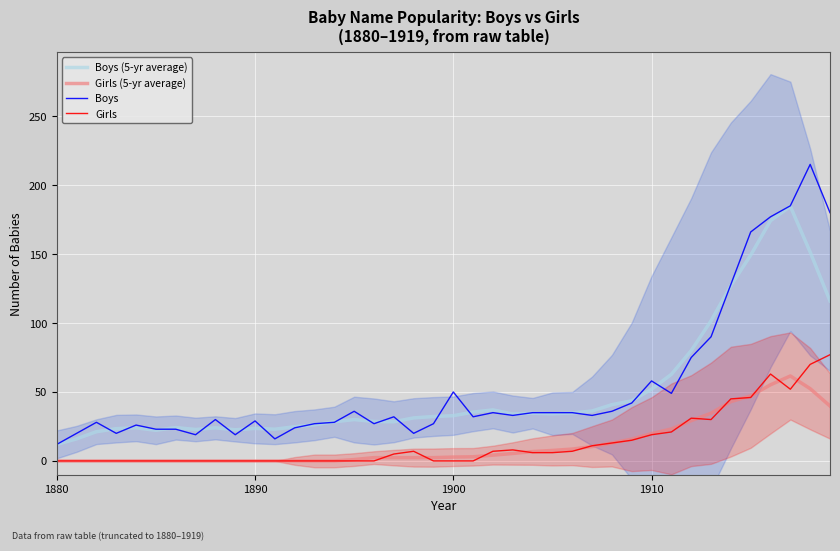

How many series are shown in this chart?

4